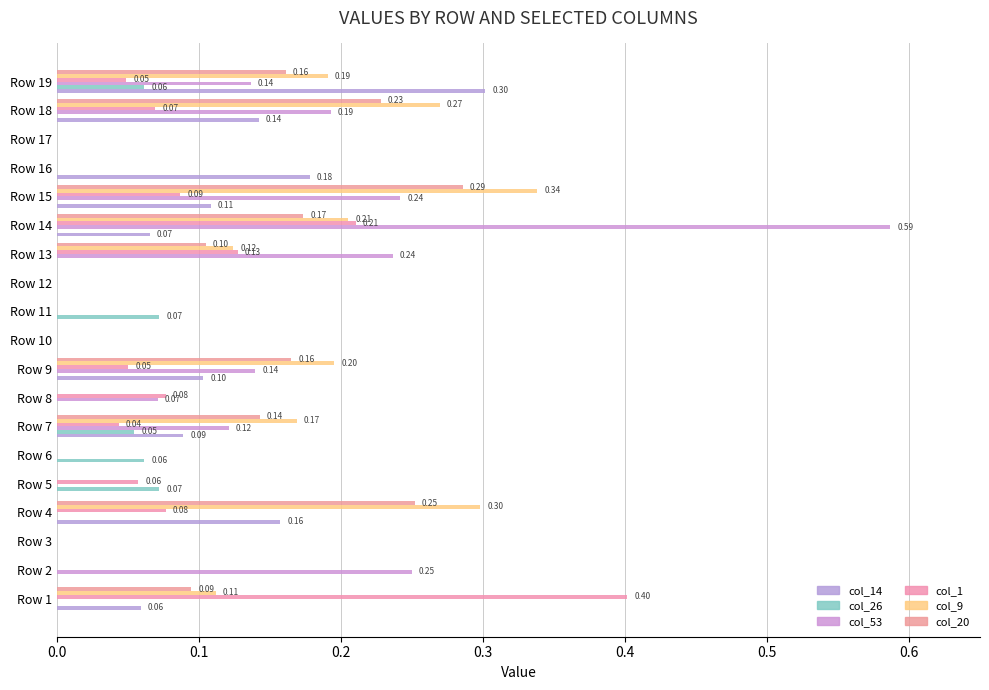

Count the number of categories in the chart.

19